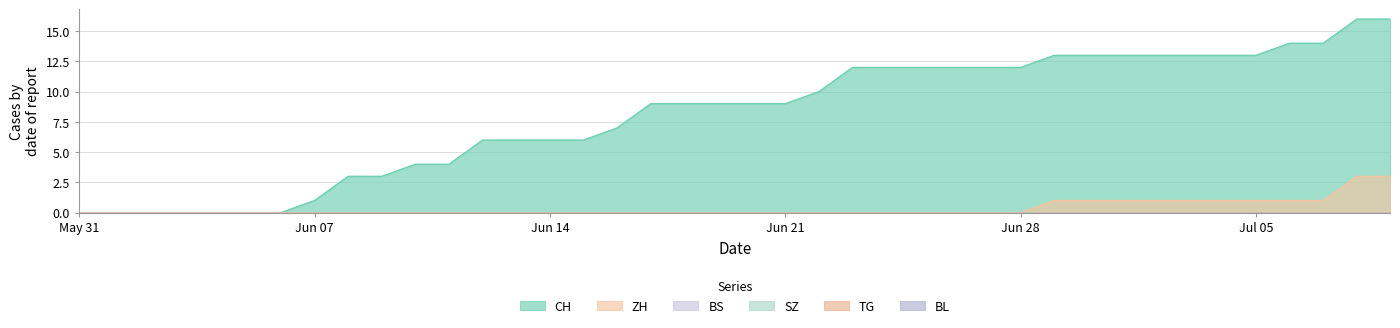

True or false: BL has more than 0 points higher than both neighbors.

False